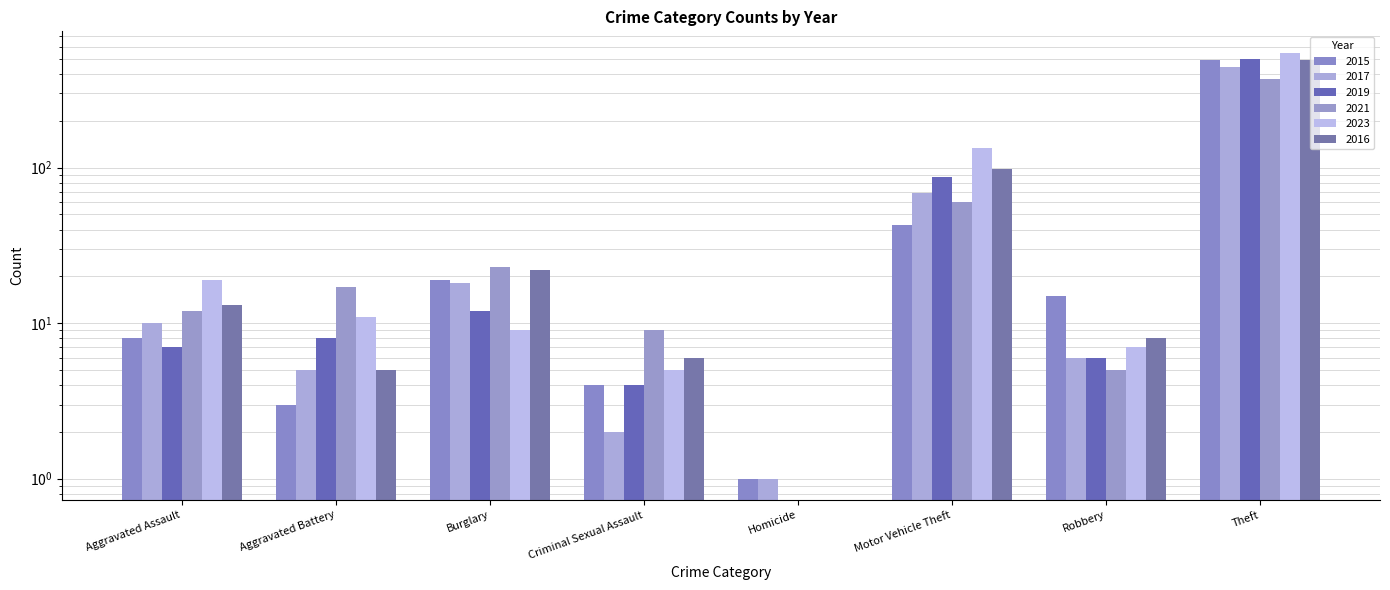

What are all the series names shown in the legend?

2015, 2017, 2019, 2021, 2023, 2016